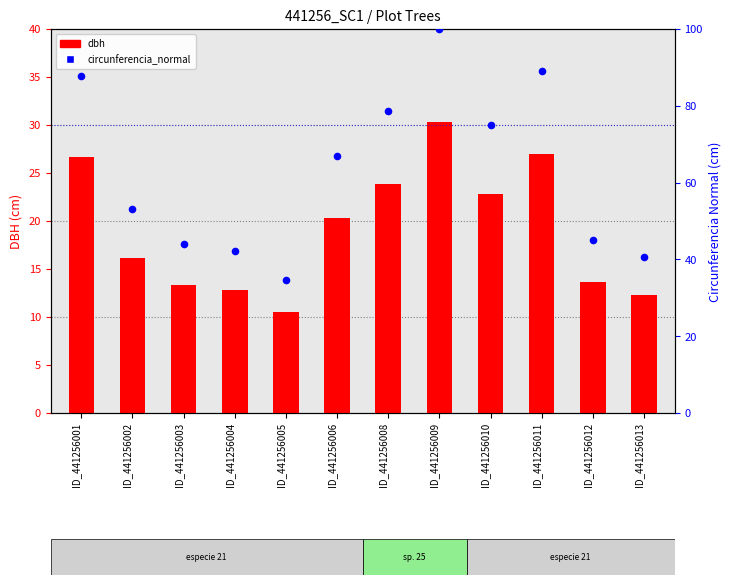

Which series contains the lowest Y value?

dbh